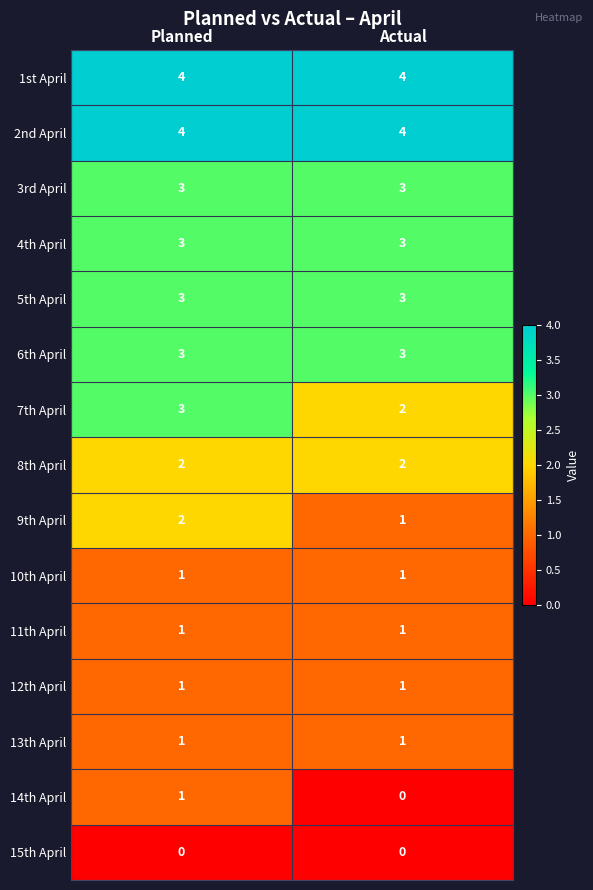

At which category is the sum across all series the highest?

Planned